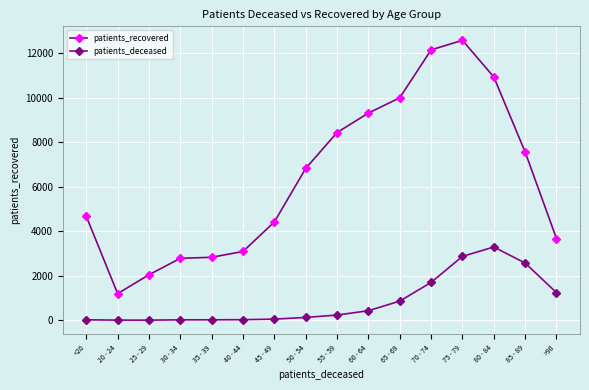

Where is the first local maximum for patients_deceased?

80 - 84